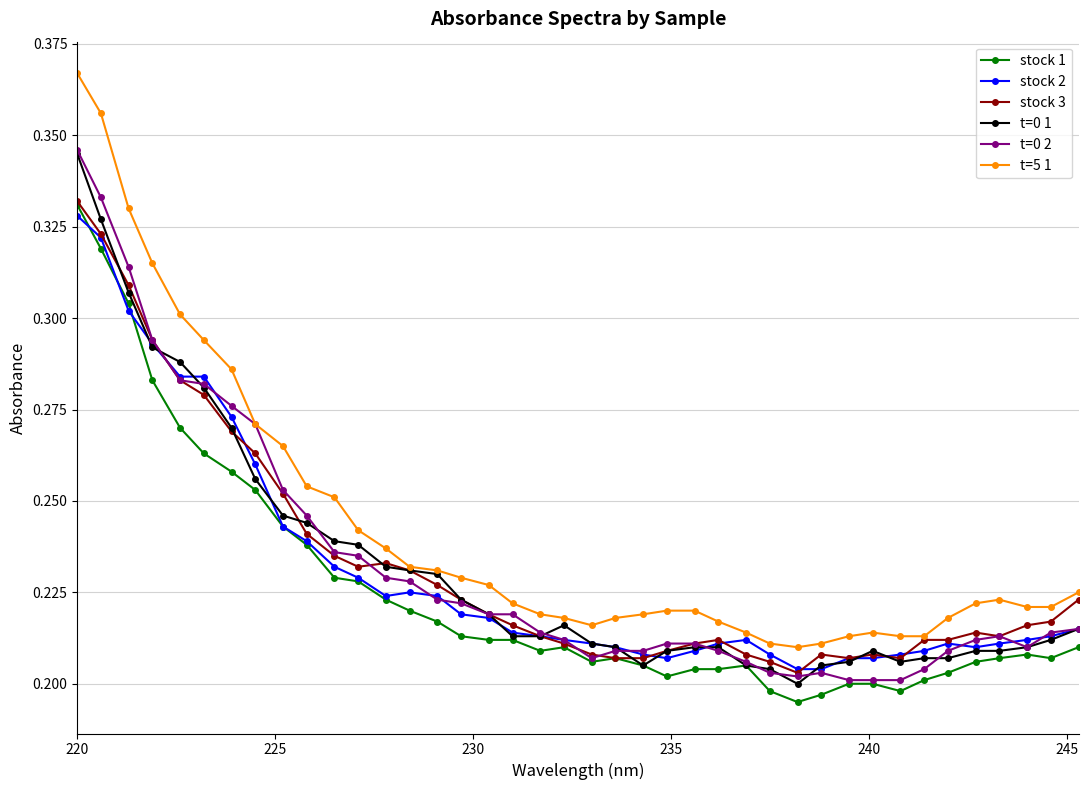

Which series has the largest total across all categories?

t=5 1